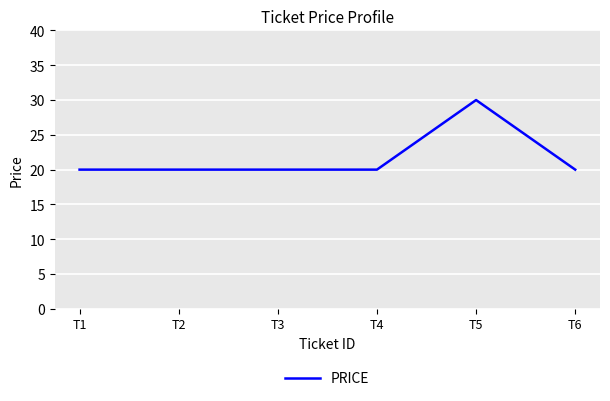

Which category has the highest value across all series?

T5